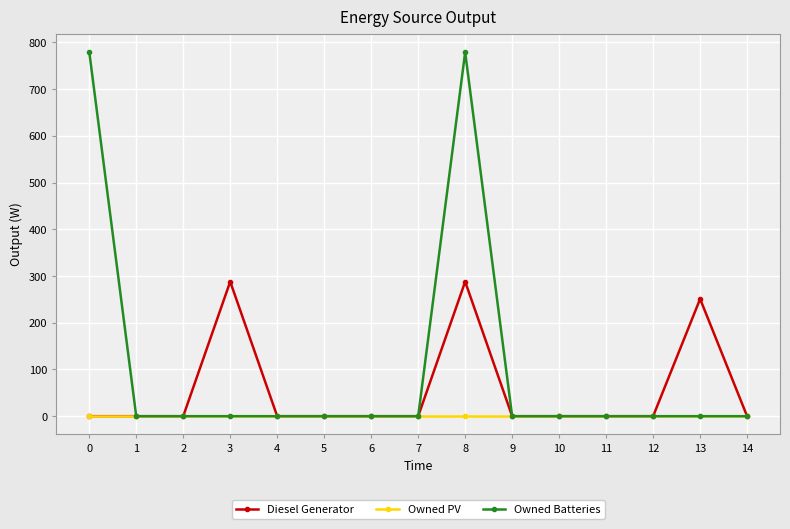

The Owned PV series shows 0 at 1. True or false?

True